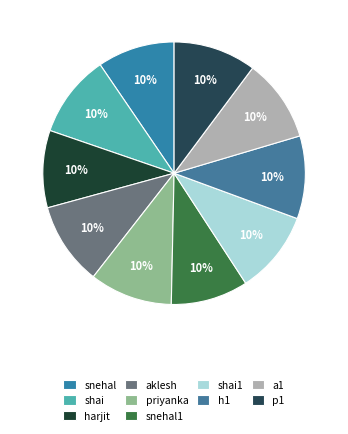

Is it true that h1 is 21% of the pie?

False